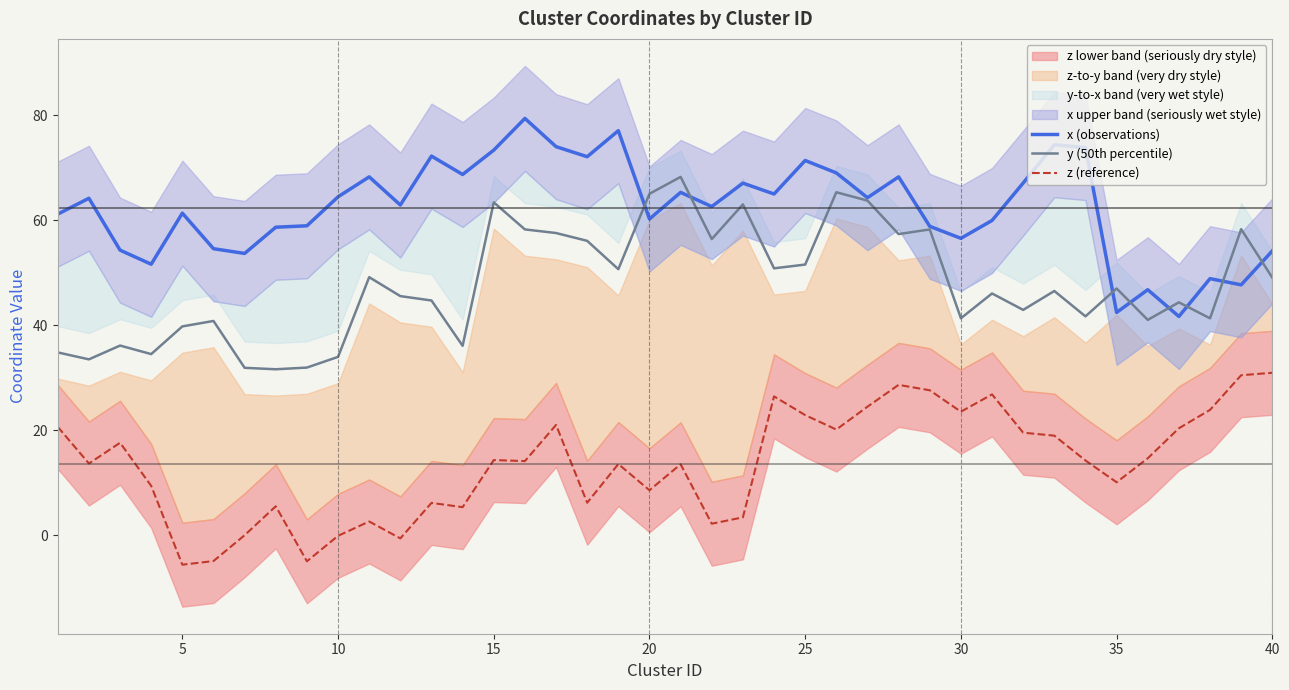

Does the chart display data point markers on the line(s)?

No